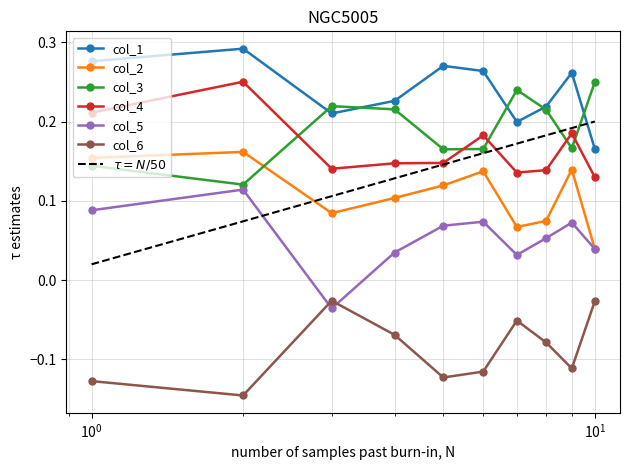

How many times do col_4 and col_3 cross each other?

5